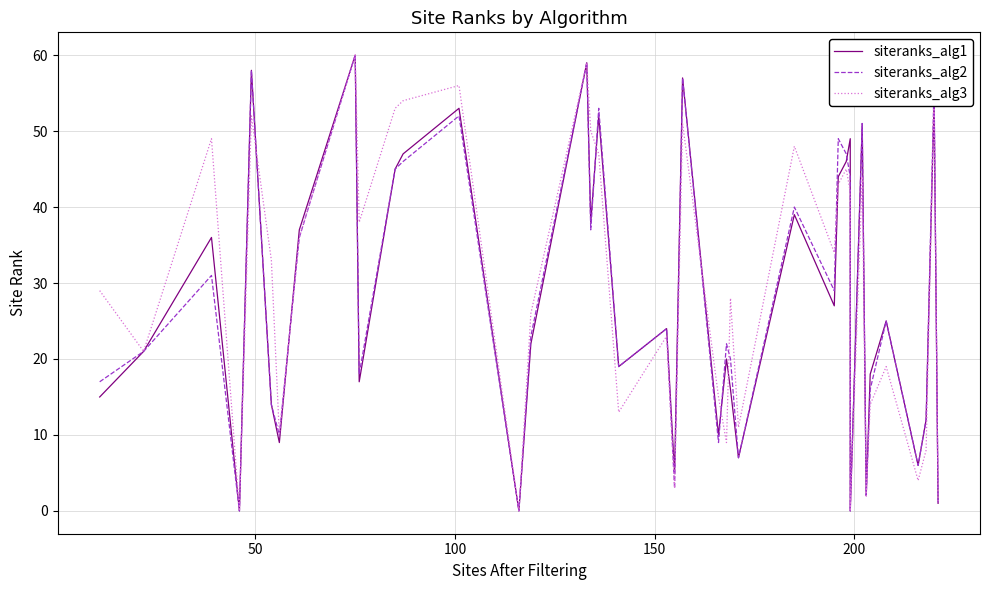

Does the chart have visible grid lines?

Yes